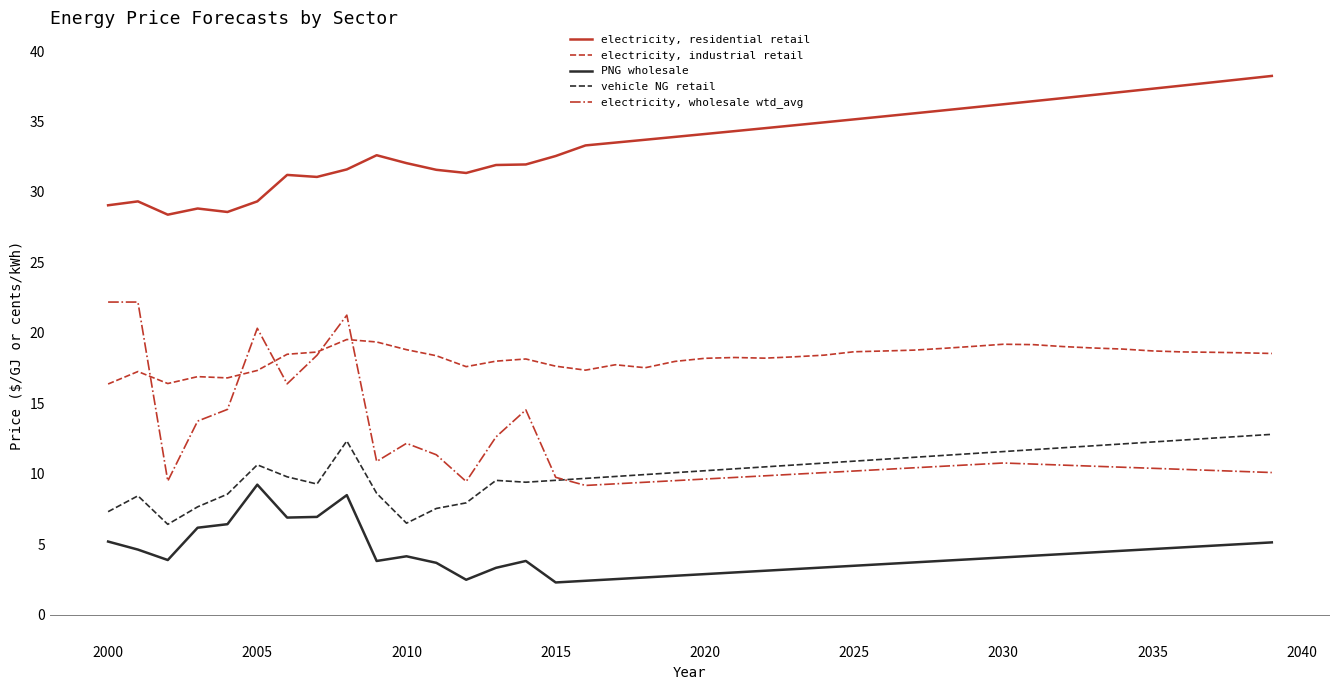

Which series has the largest total across all categories?

electricity, residential retail